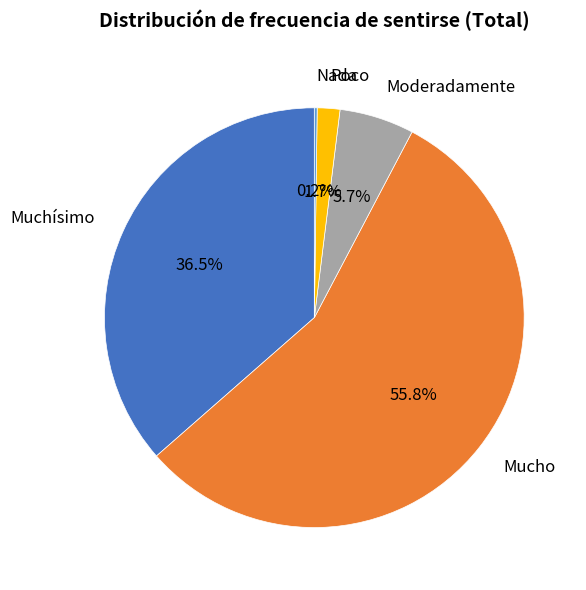

Does any single category account for the majority?

Yes